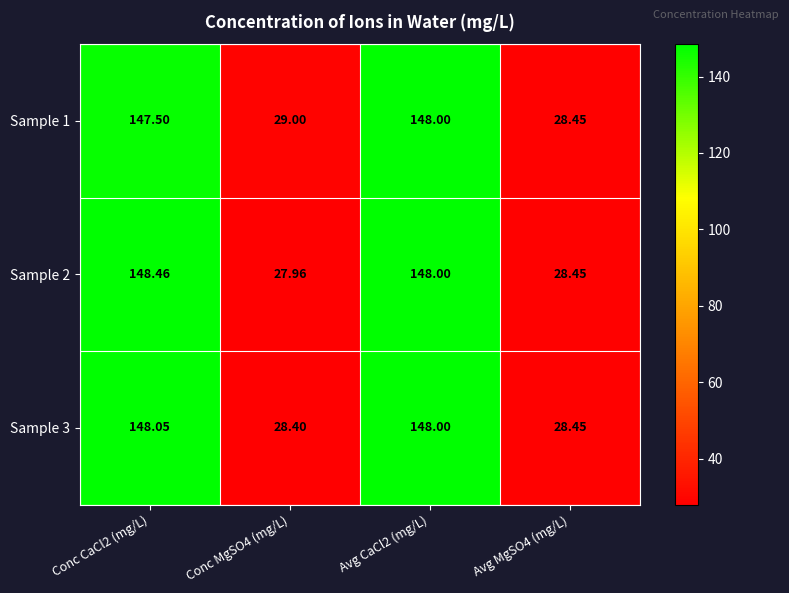

At how many categories does at least one series exceed 139?

2